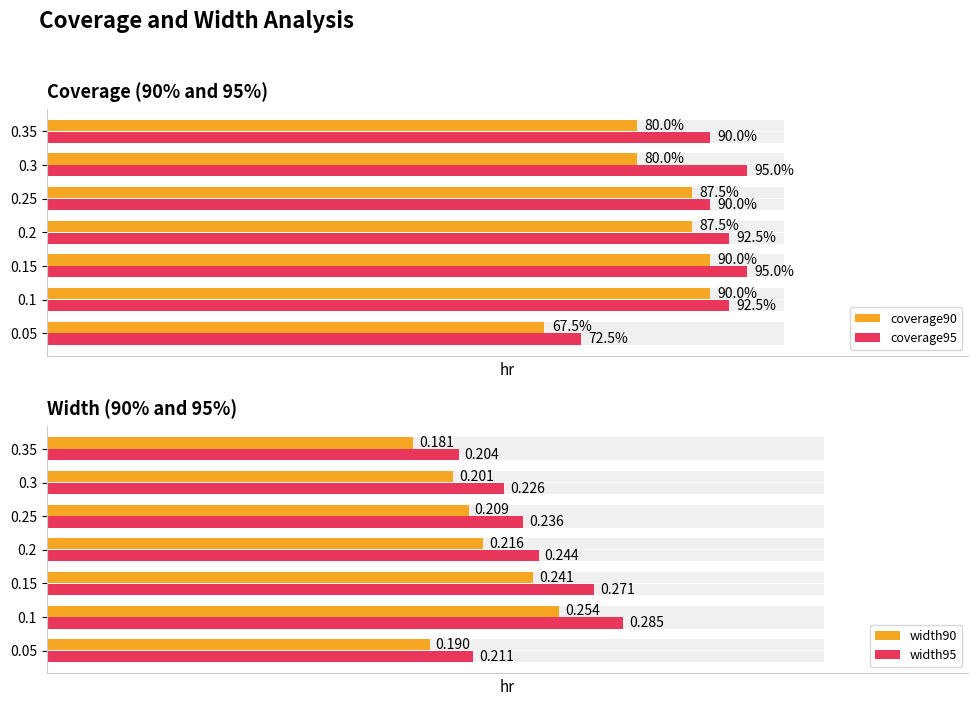

How many bars are there in total?

28